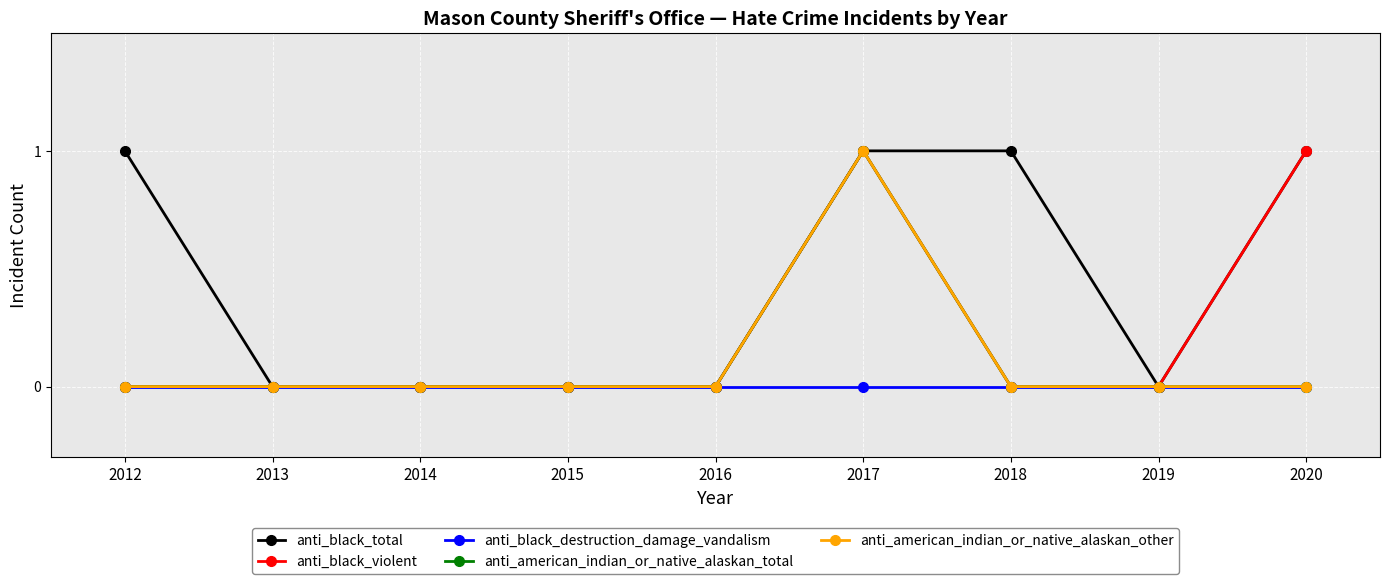

Reading left to right, list all the values displayed in this chart.

anti_black_total: 1	0	0	0	0	1	1	0	1
anti_black_violent: 0	0	0	0	0	1	0	0	1
anti_black_destruction_damage_vandalism: 0	0	0	0	0	0	0	0	0
anti_american_indian_or_native_alaskan_total: 0	0	0	0	0	1	0	0	0
anti_american_indian_or_native_alaskan_other: 0	0	0	0	0	1	0	0	0